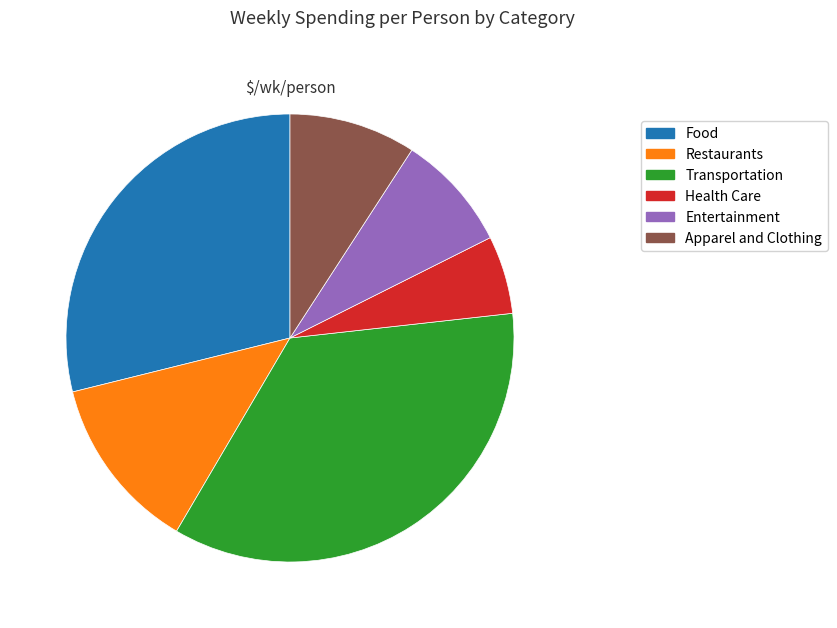

Which slice is the largest?

Transportation